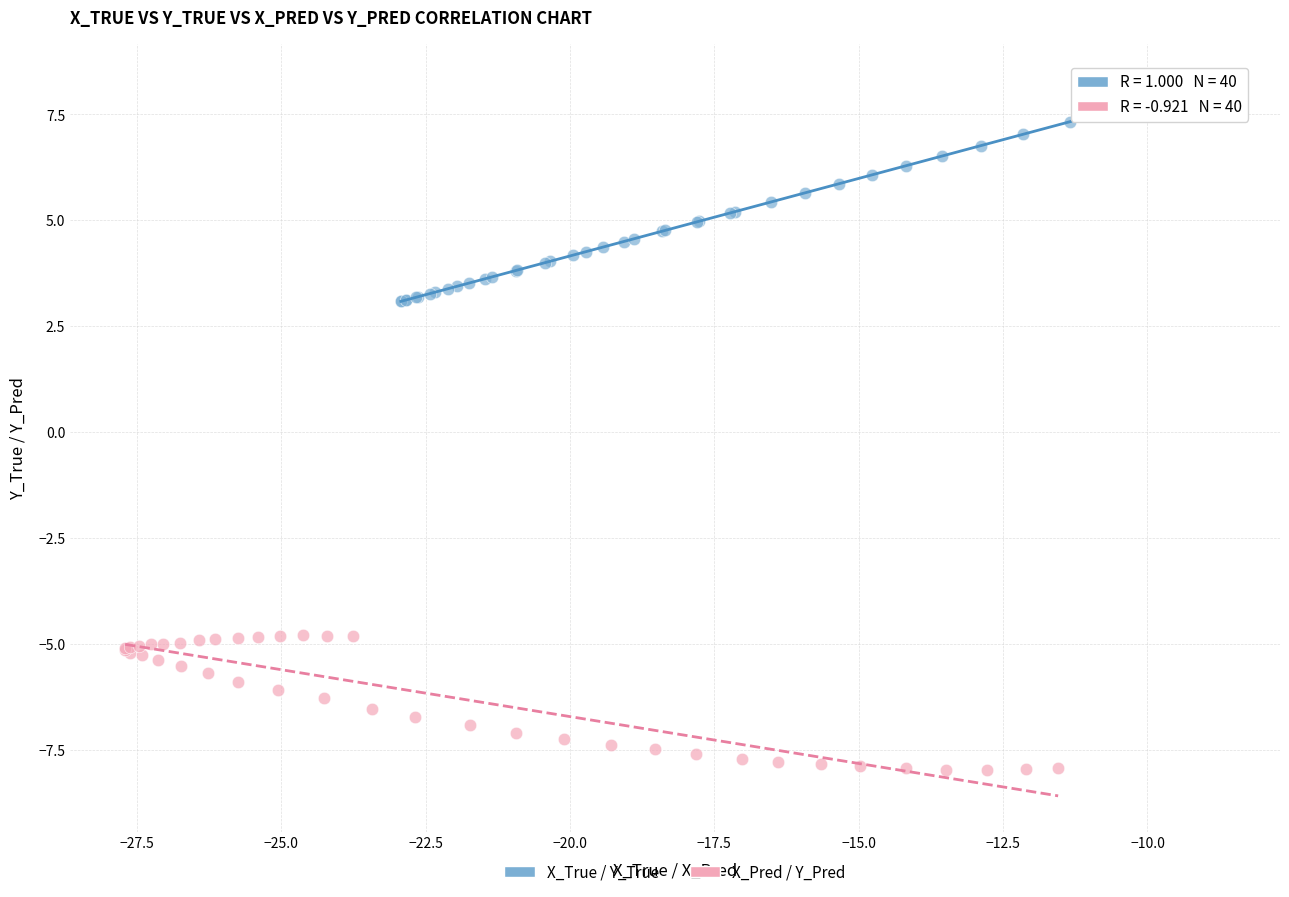

Which series contains the lowest Y value?

X_Pred / Y_Pred